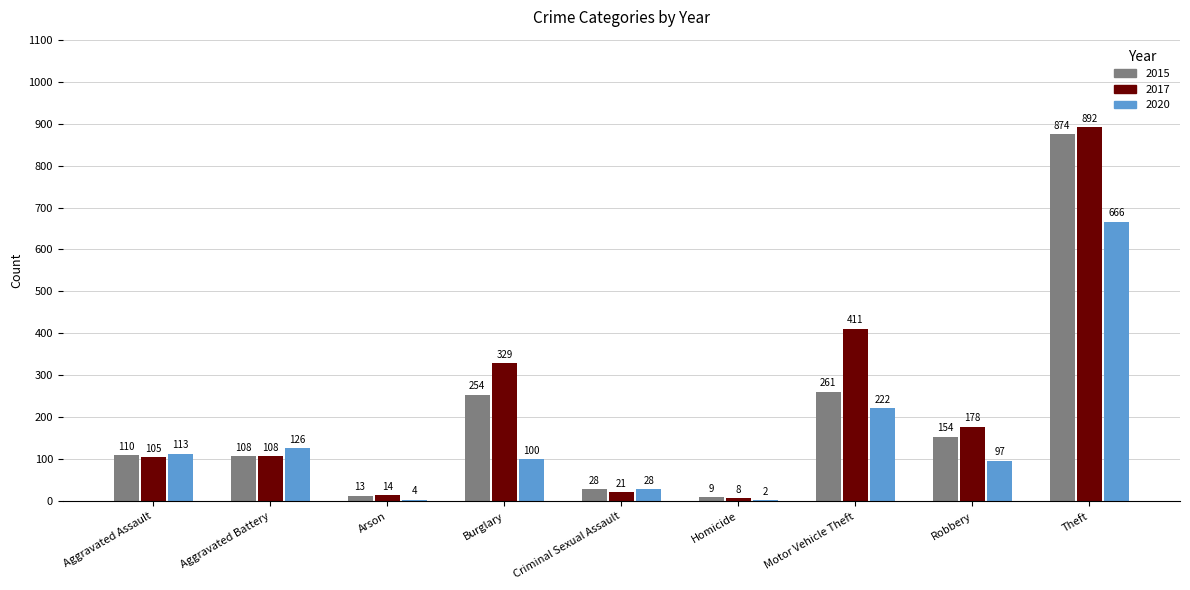

Reading left to right, what are all the values shown in this chart?

2015: 110	108	13	254	28	9	261	154	874
2017: 105	108	14	329	21	8	411	178	892
2020: 113	126	4	100	28	2	222	97	666